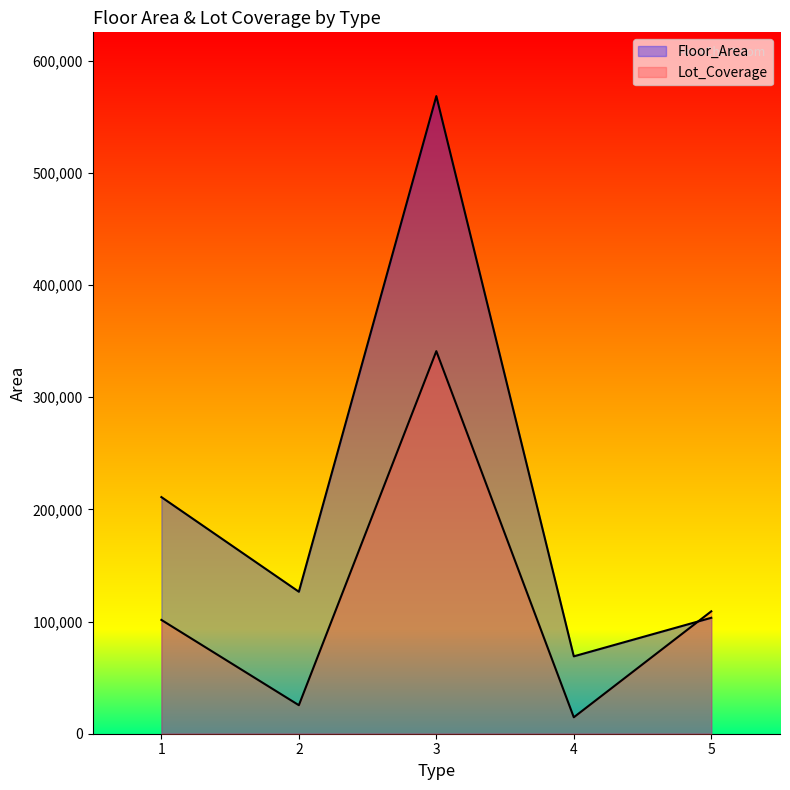

True or false: Floor_Area has a value of 568484.0 at 3.

True